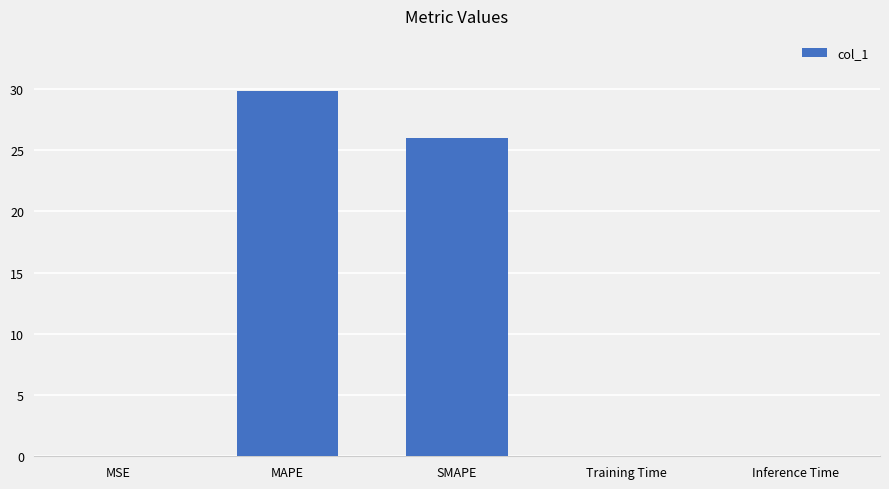

What is the sum of all values?

55.8